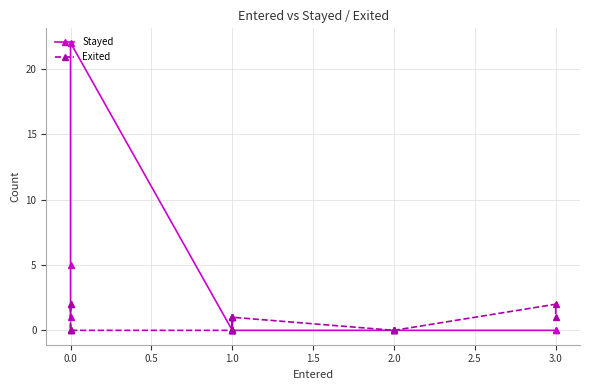

Reading right to left, extract all data points from this chart.

Stayed: 0	0	0	0	0	1	1	0	0	22	5	2	1
Exited: 1	2	0	0	1	0	0	1	0	0	2	0	0